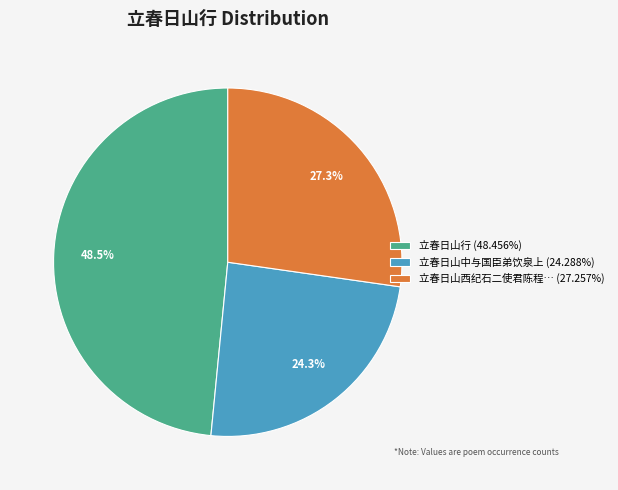

Approximately how many times larger is the value at 立春日山中与国臣弟饮泉上 (24.288%) compared to 立春日山行 (48.456%)?

0.5